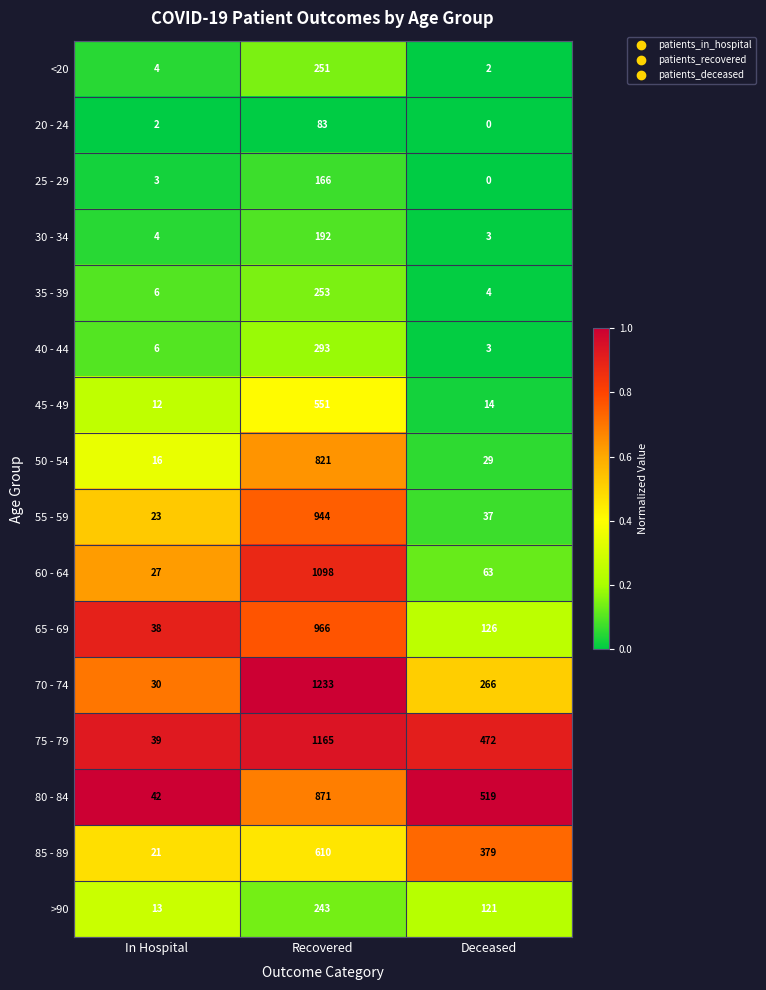

The 35 - 39 series shows 253 at Recovered. True or false?

True